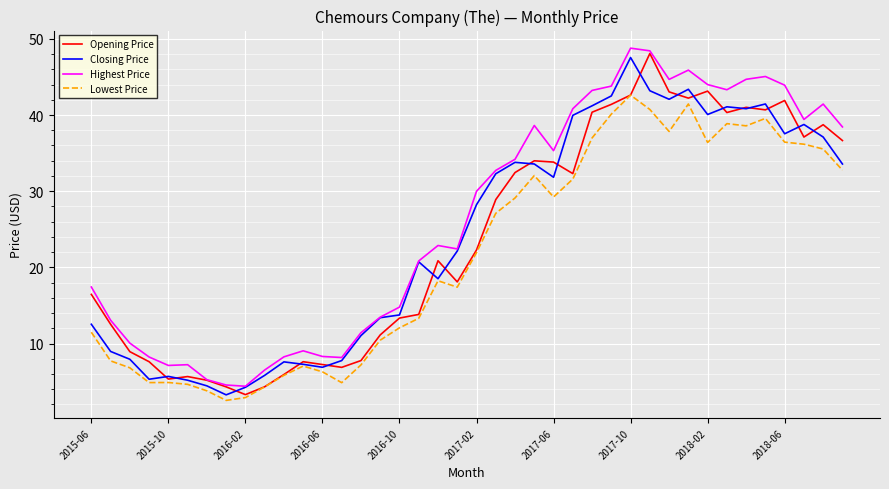

How many distinct data groups are displayed?

4